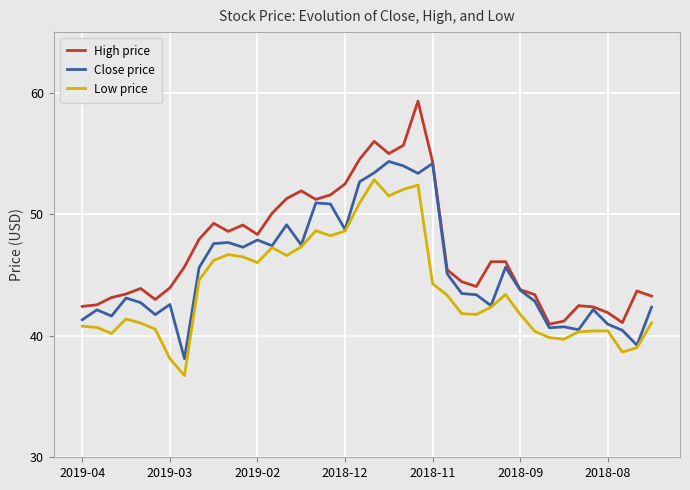

True or false: High price and Low price intersect in this chart.

False